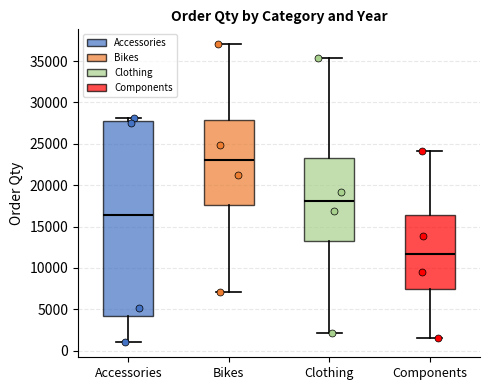

Reading left to right, transcribe this box plot: for each box, give where its median line is, the range the box spans, and where its two whiskers end, as read against the y-axis. The values are not printed on the chart, so give them approximately, as read against the axis.

Accessories: median 16500, box 4000 to 27500, whiskers 1000 to 28000
Bikes: median 23000, box 17500 to 28000, whiskers 7000 to 37000
Clothing: median 18000, box 13000 to 23500, whiskers 2000 to 35500
Components: median 11500, box 7500 to 16500, whiskers 1500 to 24000